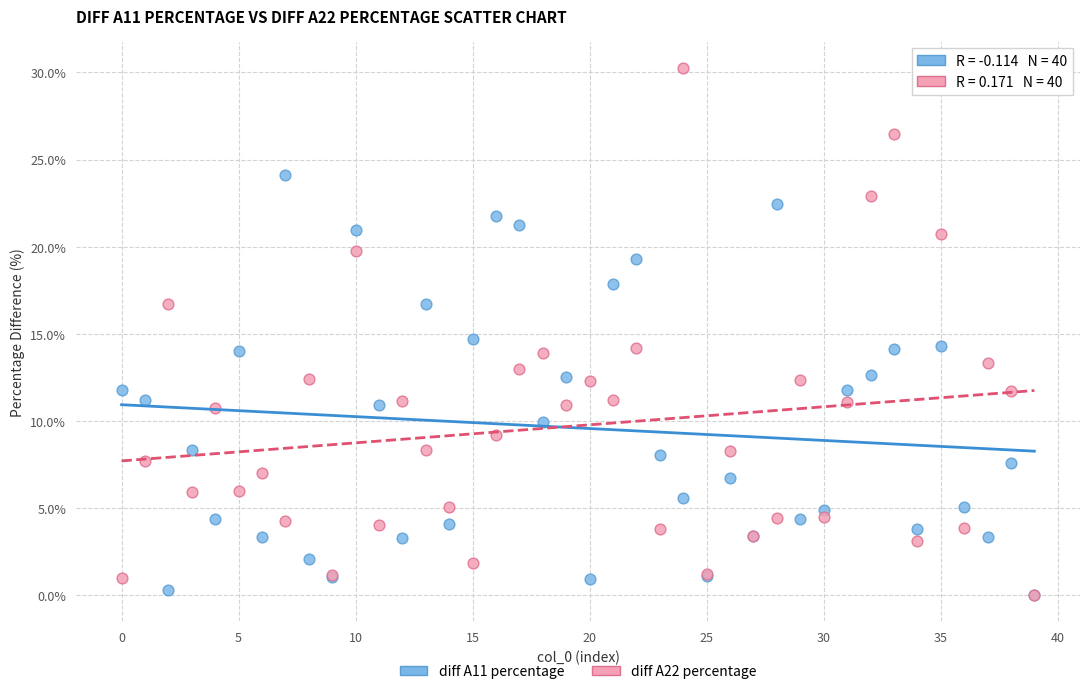

Which series reaches the maximum Y coordinate?

diff A22 percentage